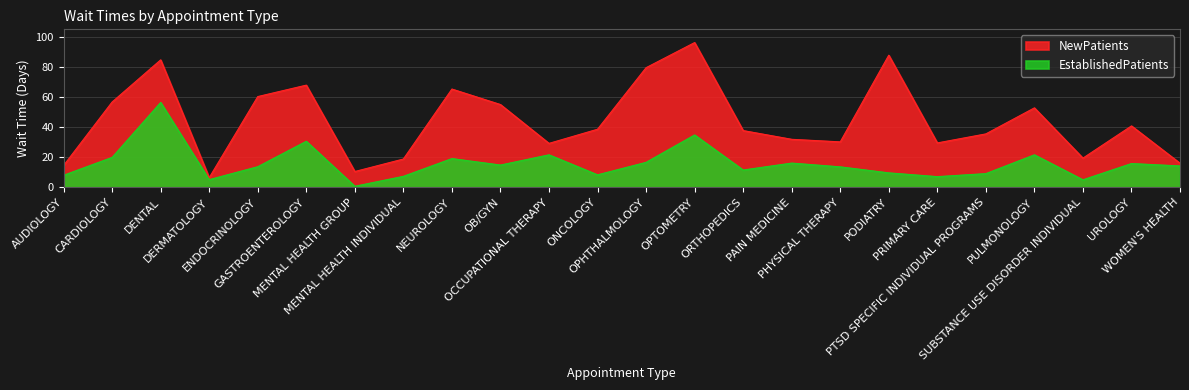

What value does the EstablishedPatients series have at PODIATRY?

9.6